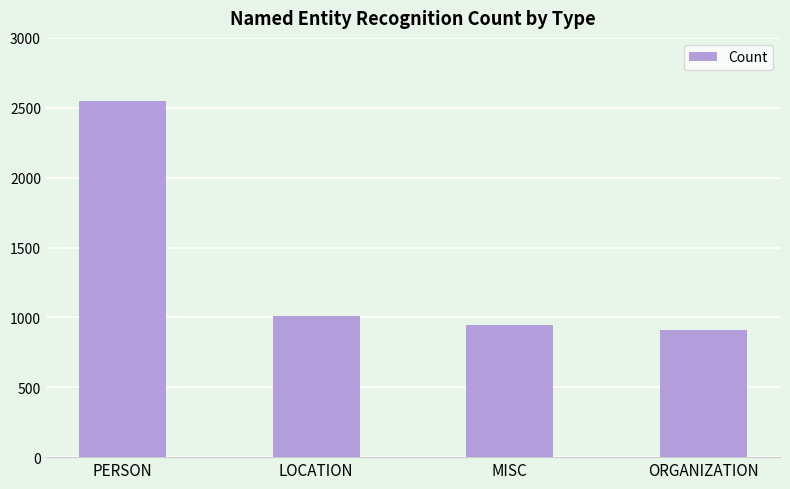

Rank the categories by value from highest to lowest.

PERSON, LOCATION, MISC, ORGANIZATION